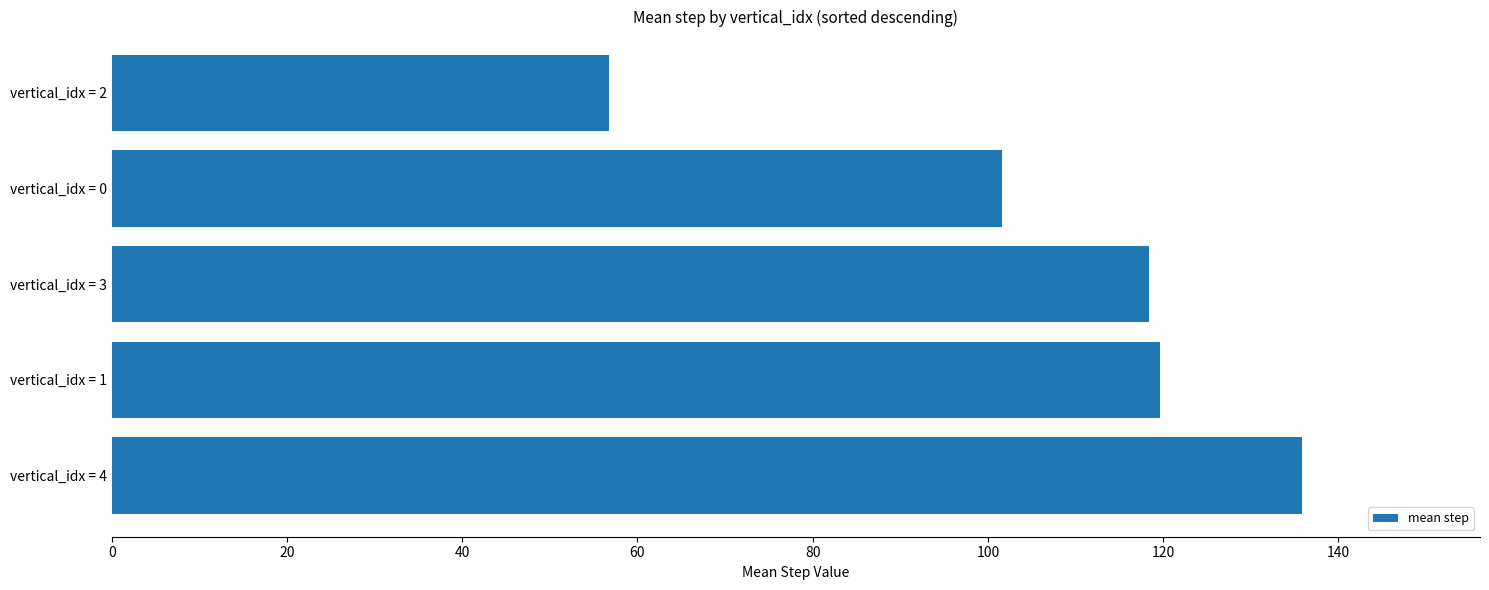

Is it true that the value at vertical_idx = 1 is 119.7?

True